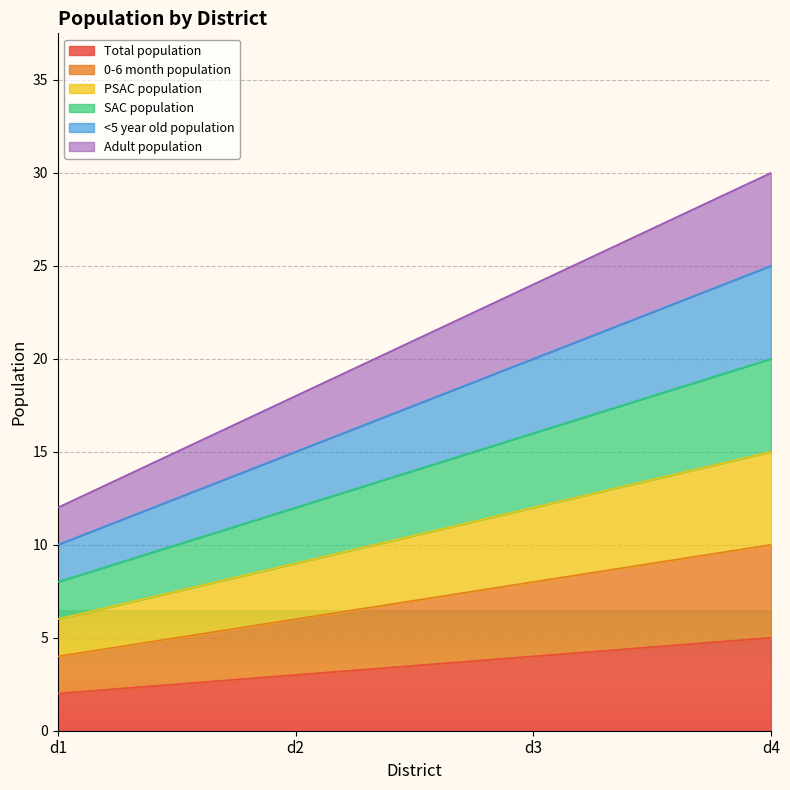

Between d3 and d4, which series saw the biggest shift?

Adult population